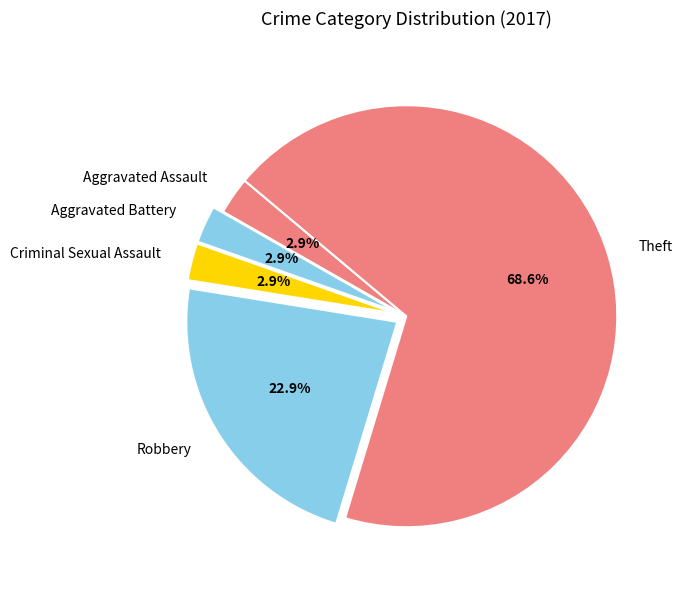

Is there any slice that represents more than half of the pie?

Yes